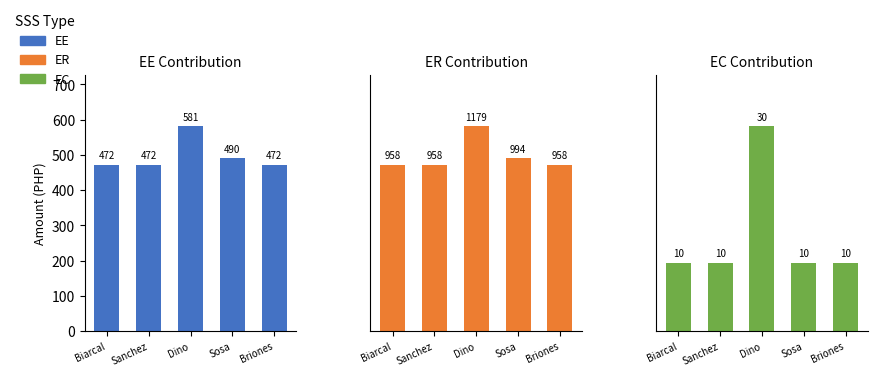

Is it true that EE equals 125.8 at Biarcal?

False